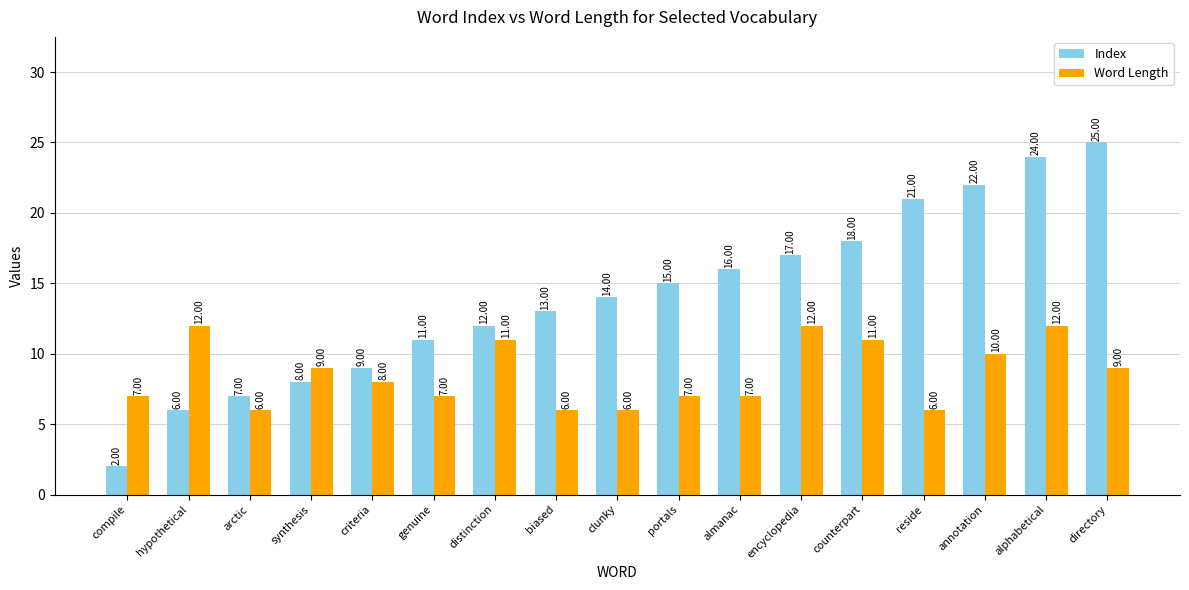

What are all the series names shown in the legend?

Index, Word Length